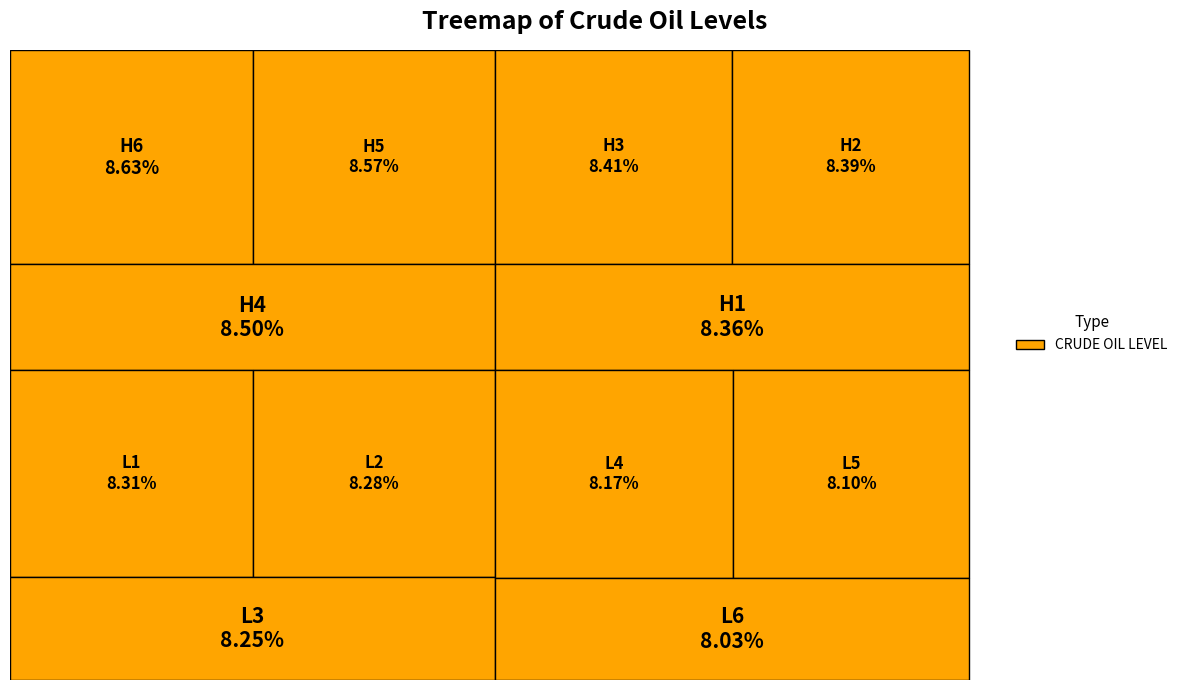

Which has a higher value, L6 or L5?

L5